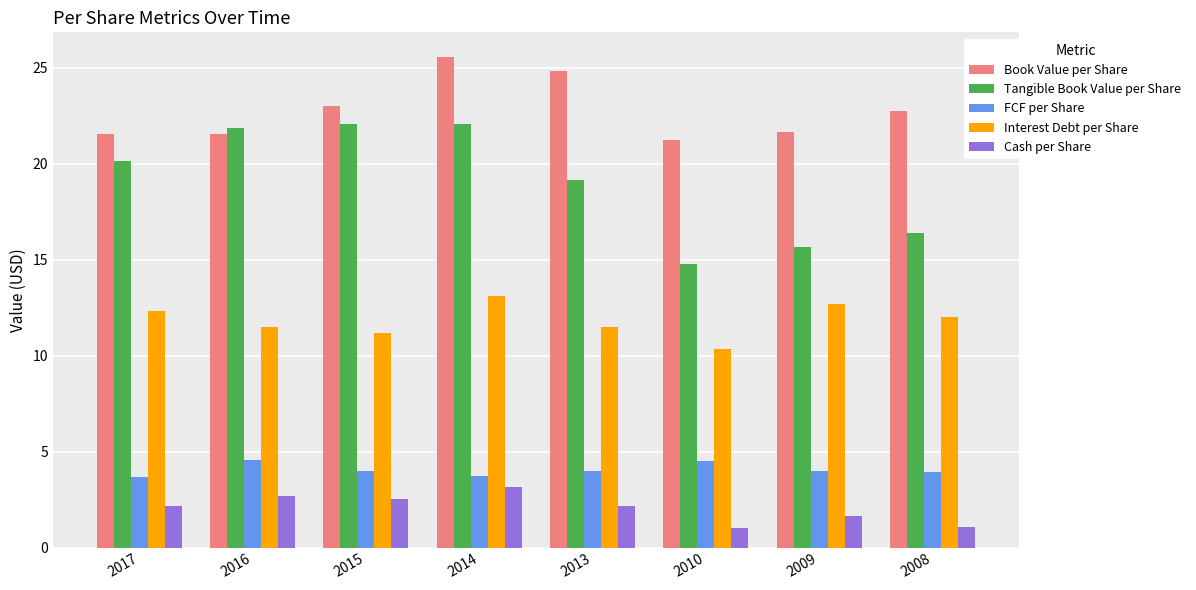

Which series has the largest range (max minus min)?

Tangible Book Value per Share